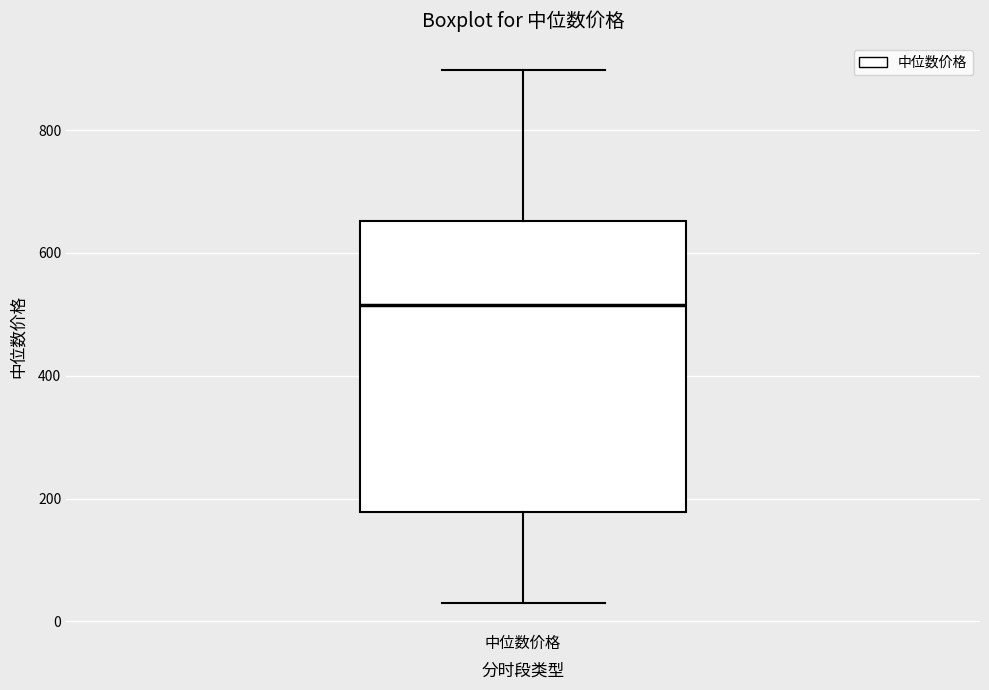

Read this box plot against the y-axis: the position of the median line, the range covered by the box, and the ends of both whiskers. The values are not printed on the chart, so give them approximately, as read against the axis.

median 520, box 180 to 660, whiskers 20 to 900